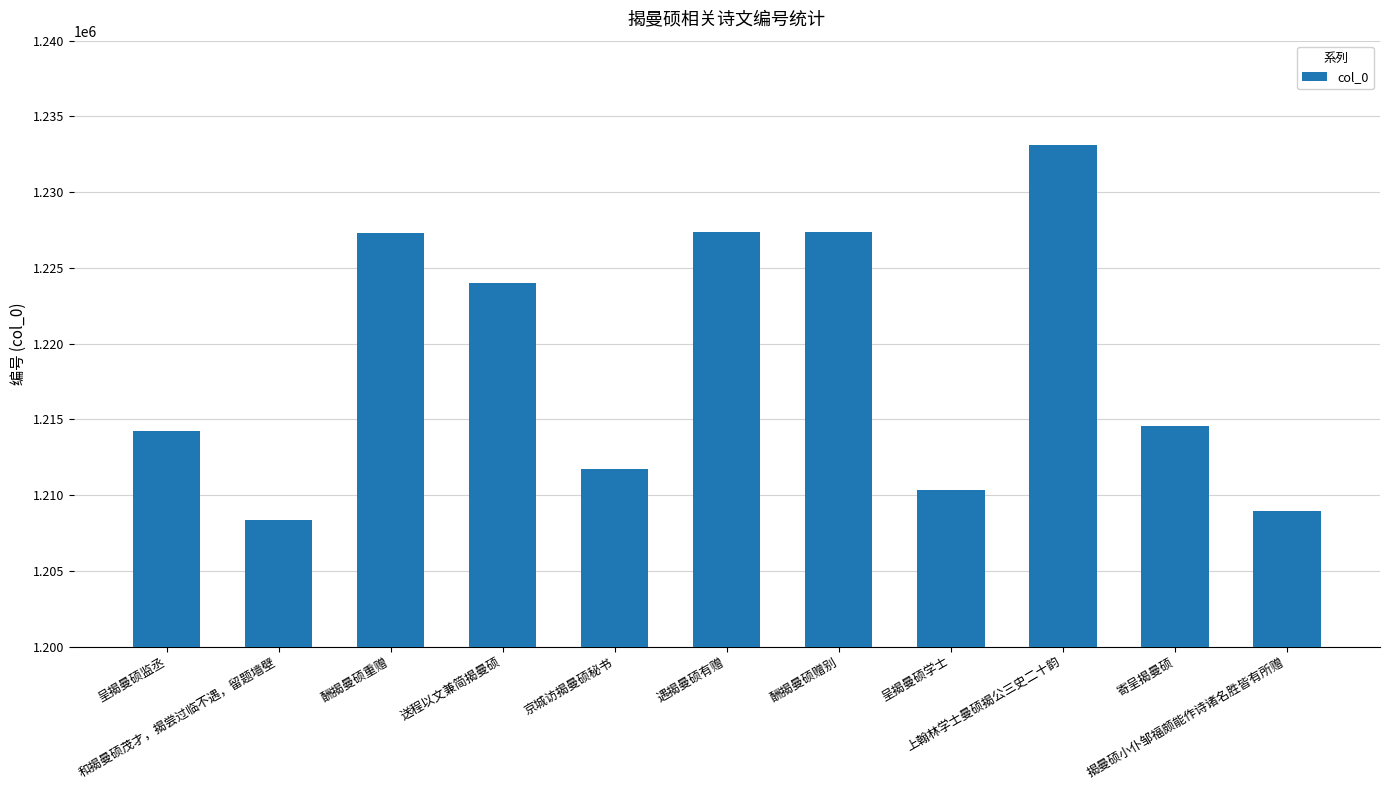

What is the label of the 9th bar from the right?

酬揭曼硕重赠